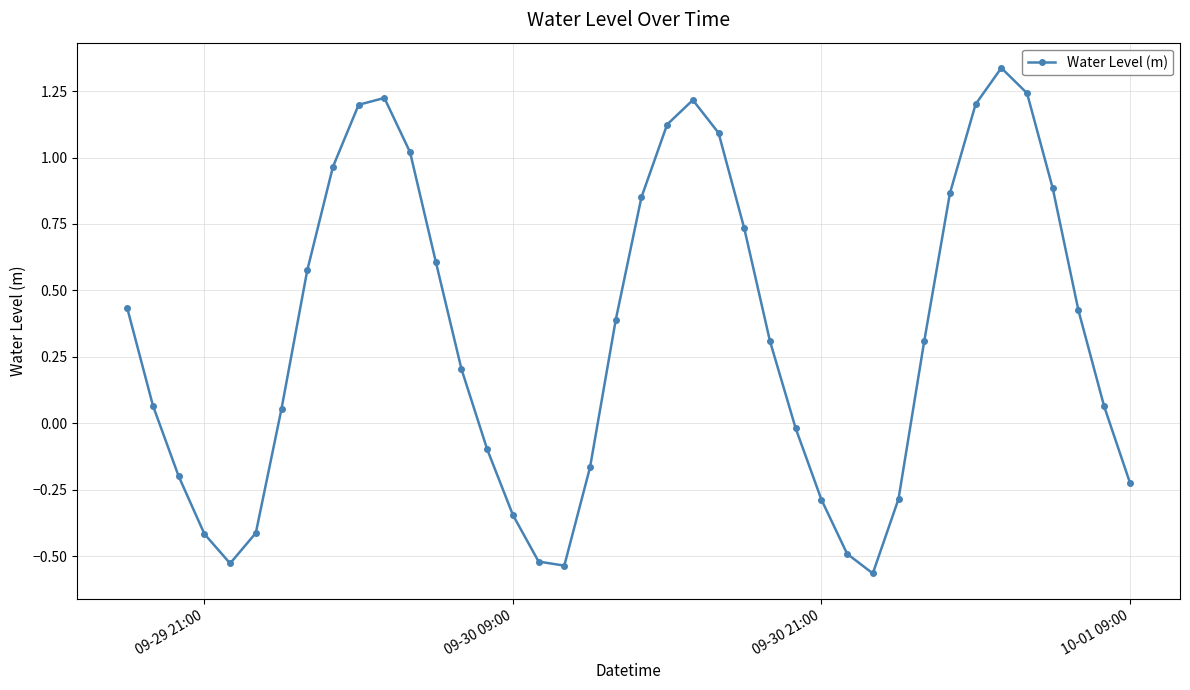

How many values are below zero?

15